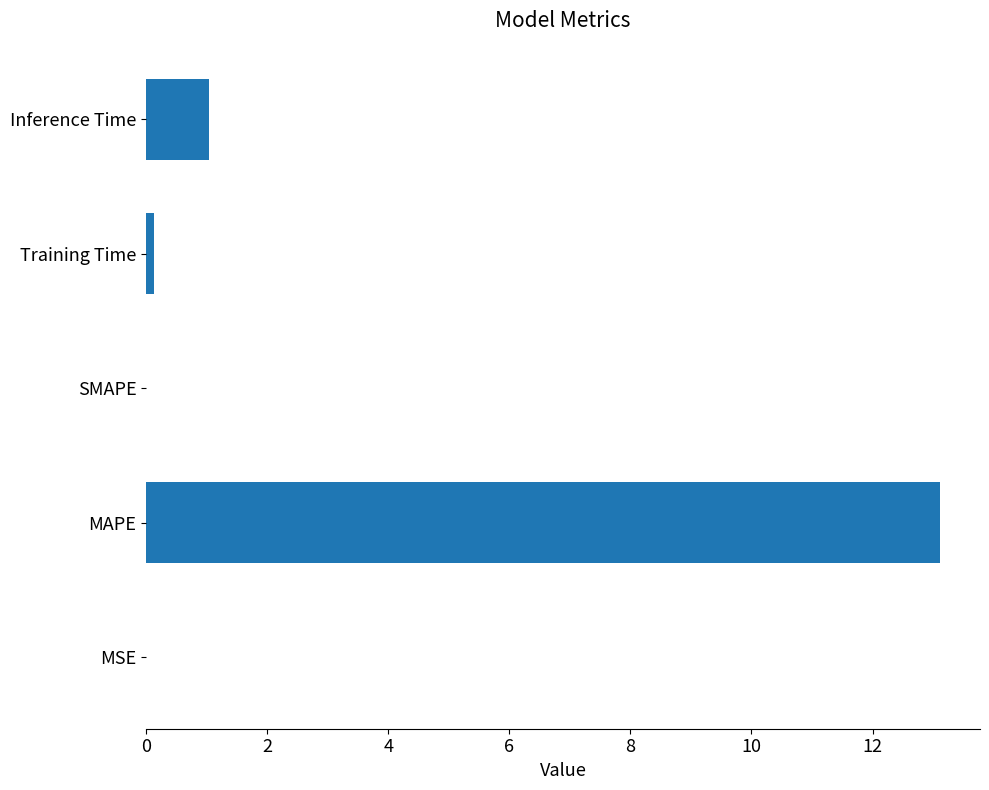

What is the greatest value displayed?

13.1